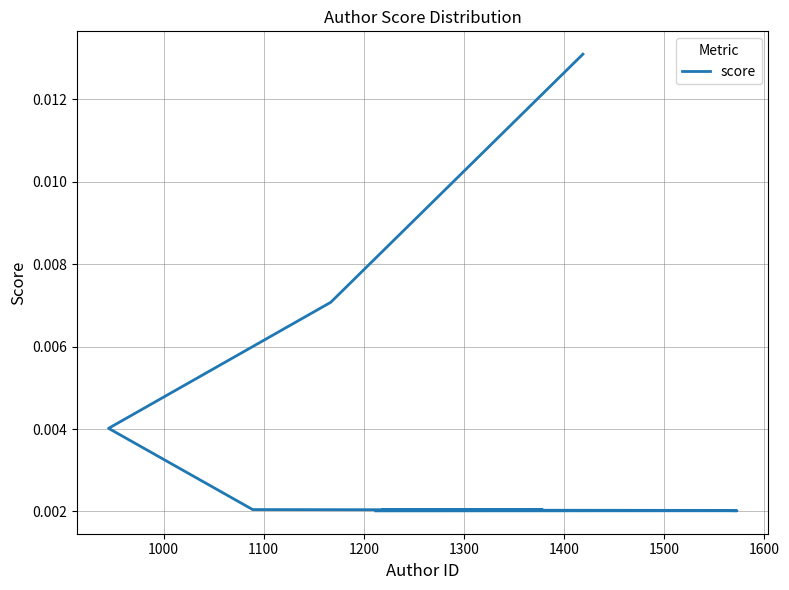

How many values are between 0 and 1?

10